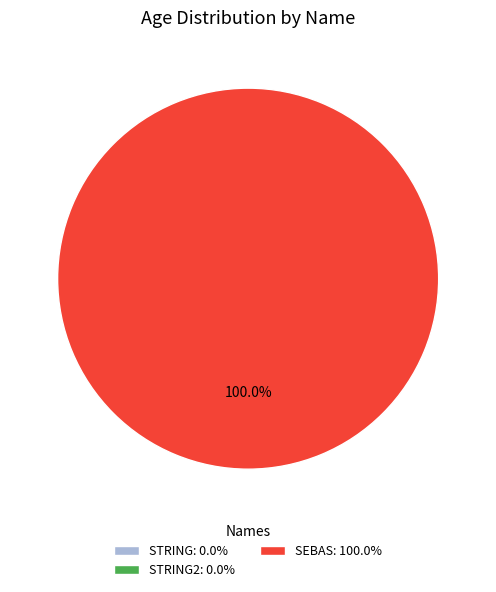

Does sebas represent more than half of the total?

Yes